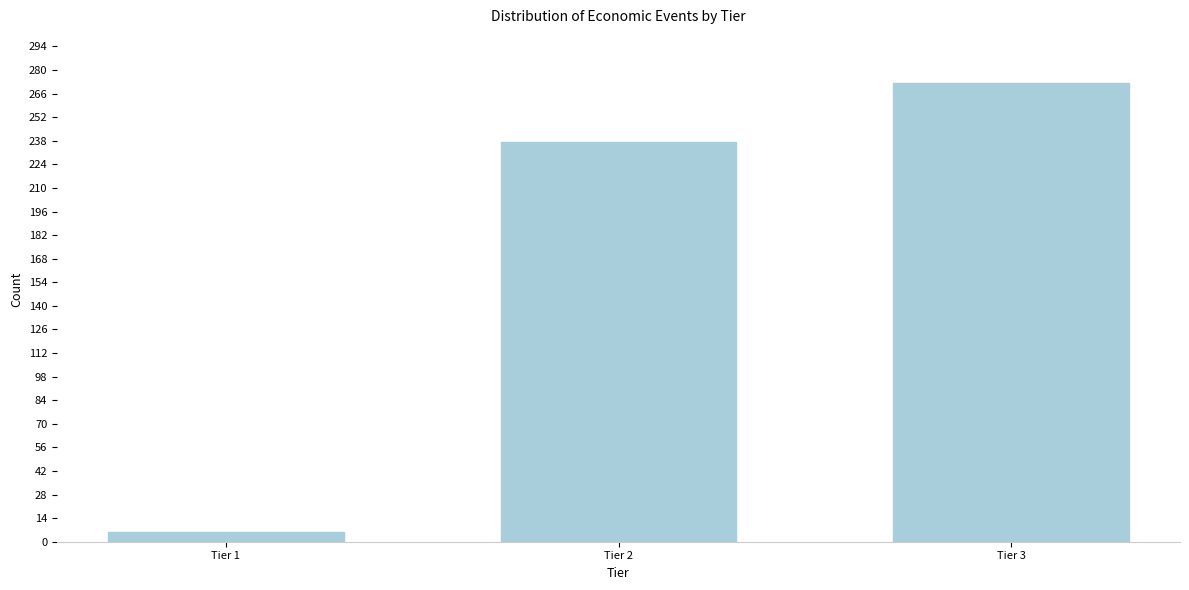

Reading left to right, list all the values displayed in this chart.

6	237	272